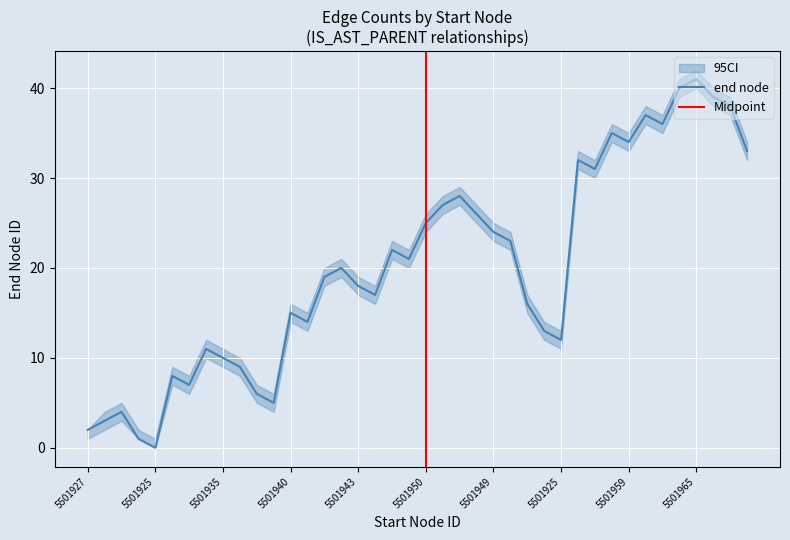

How many points are higher than both their immediate neighbors (excluding endpoints)?

11